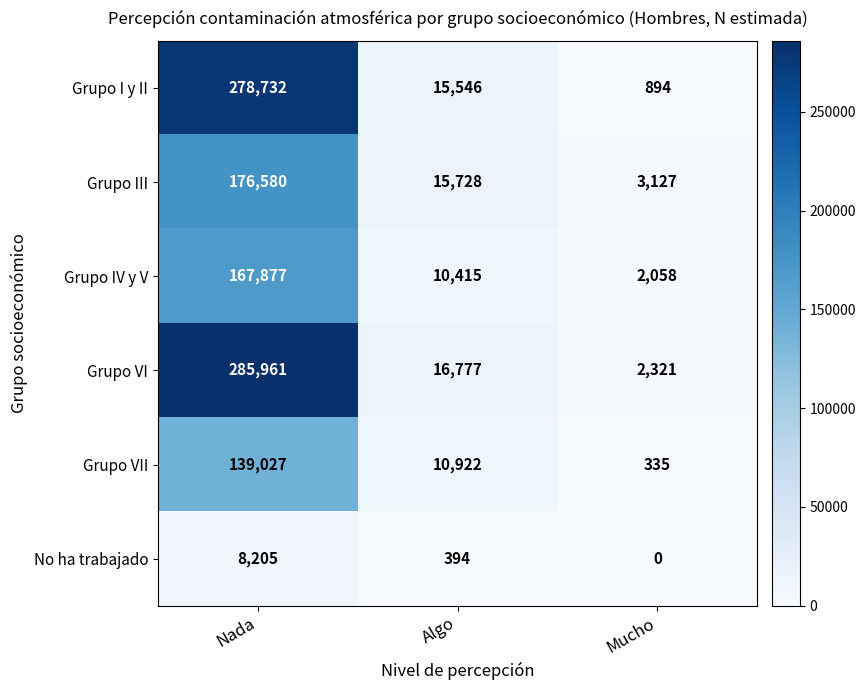

Count the number of categories in the chart.

3